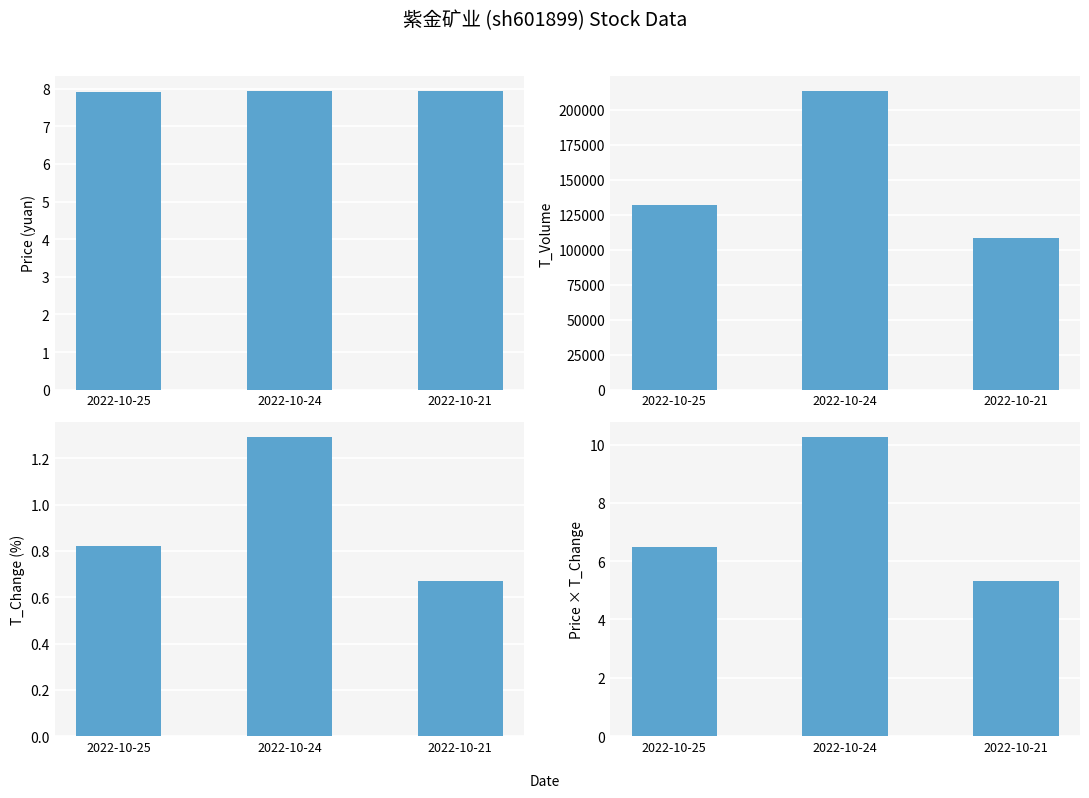

List the labels in order of t_volume value, largest first.

2022-10-24, 2022-10-25, 2022-10-21